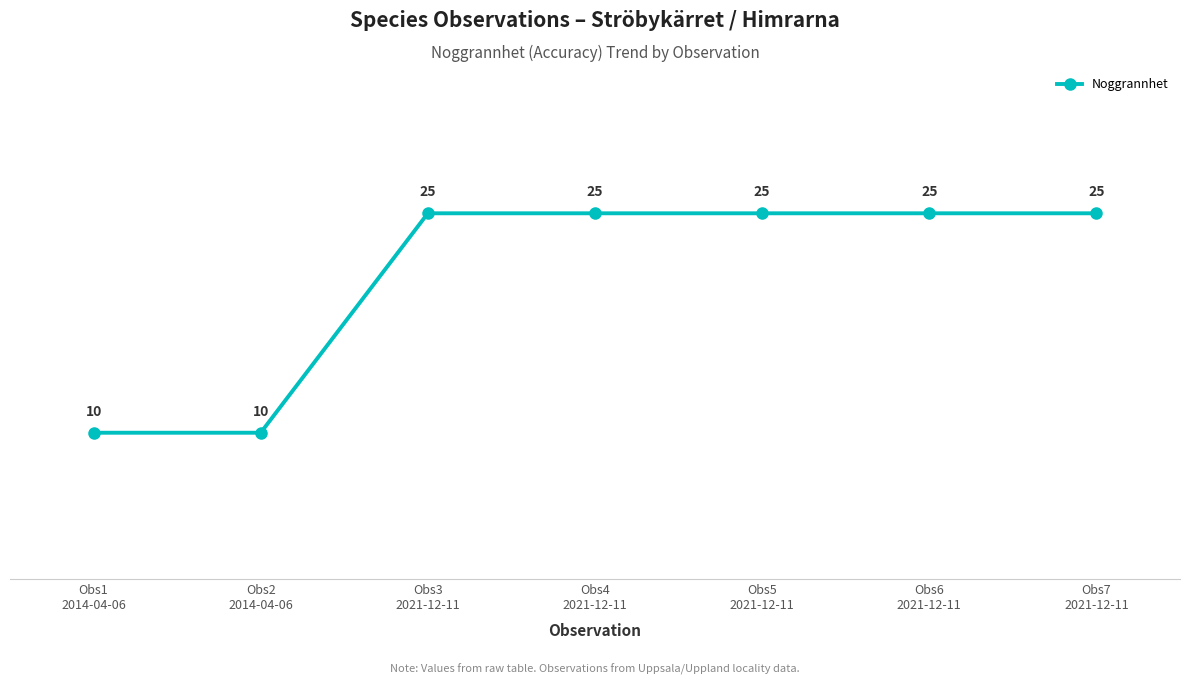

What is the difference between the second highest and second lowest values?

15